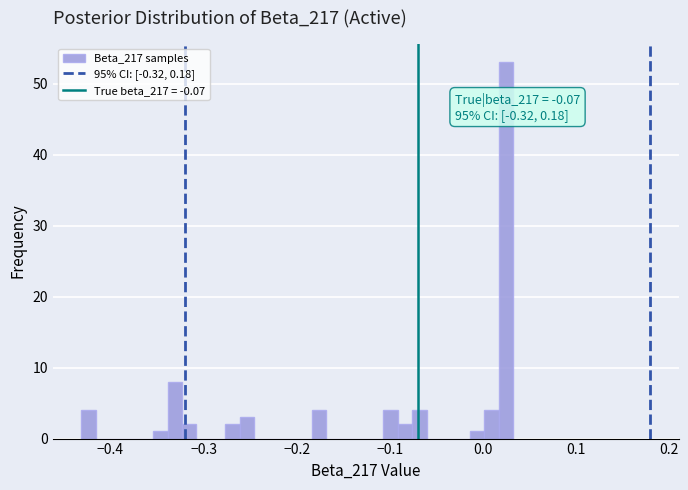

Read against the x-axis, roughly where is the centre of the tallest bar?

0.02